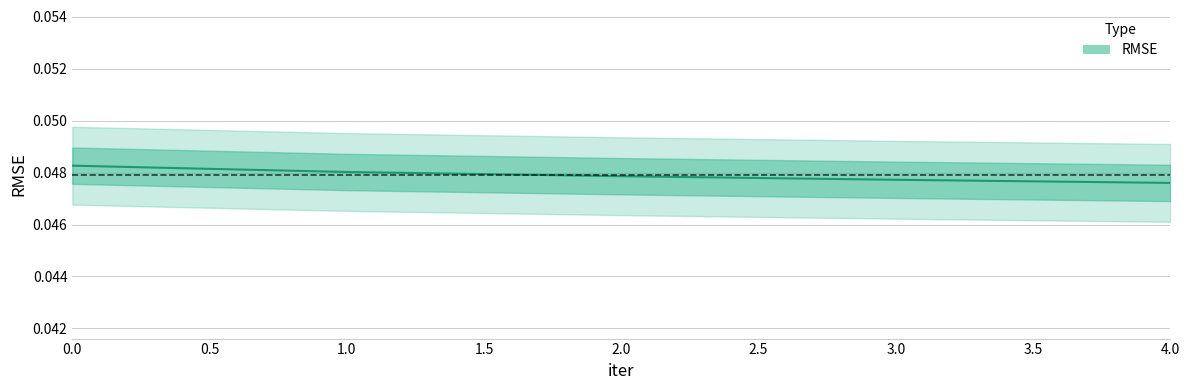

Between 4 and 1, which is larger?

1